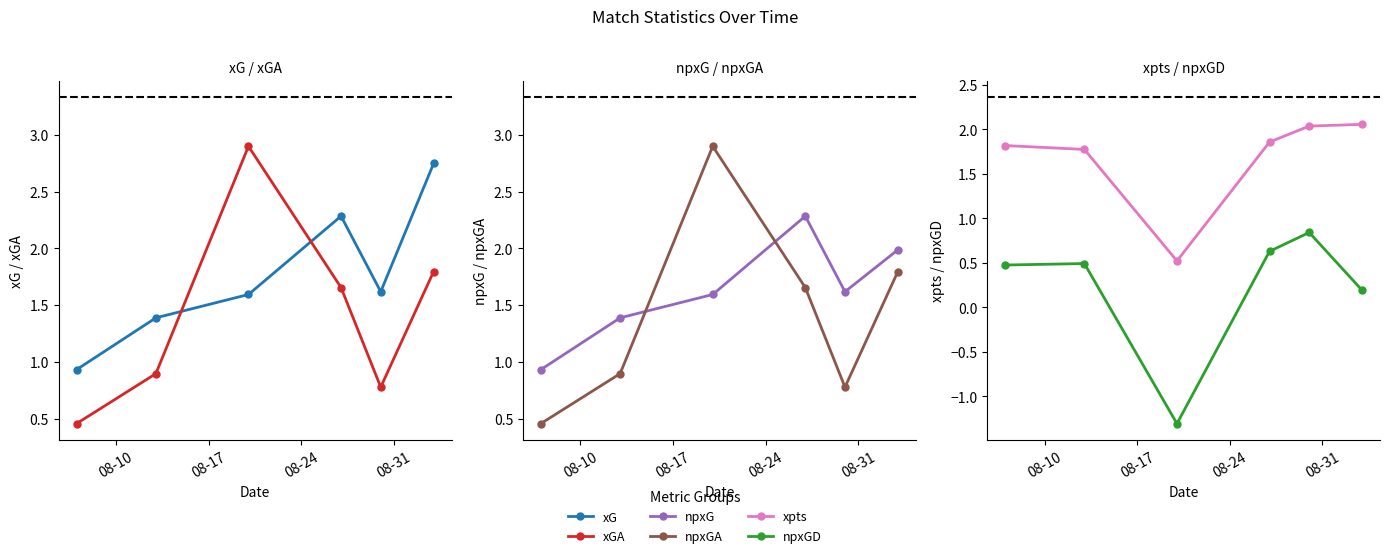

How many interior local valleys does the npxGD series have?

1